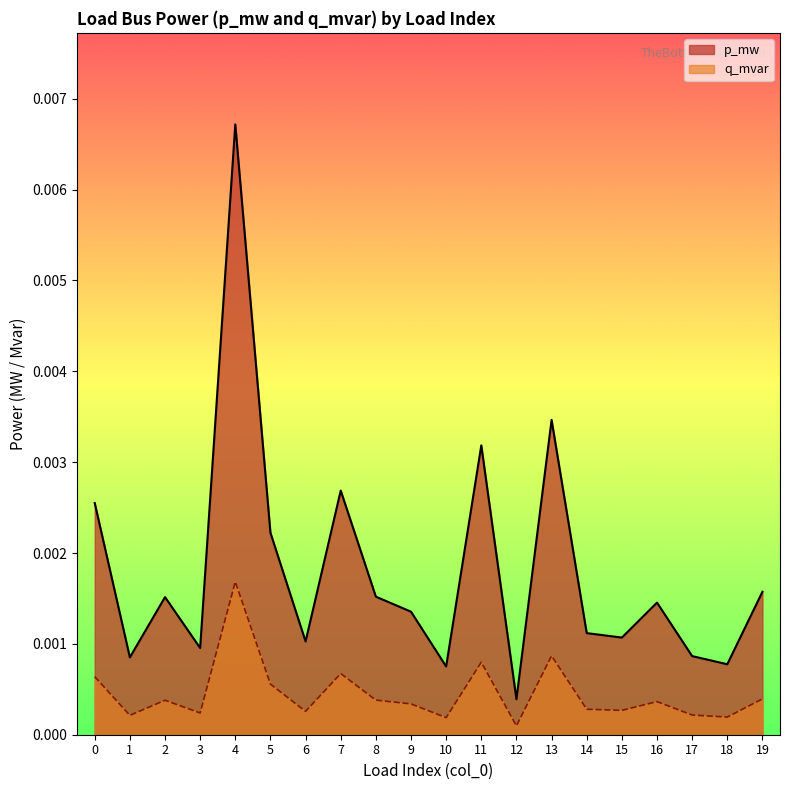

List the labels in order of value, largest first.

4, 13, 11, 7, 0, 5, 19, 8, 2, 16, 9, 14, 15, 6, 3, 17, 1, 18, 10, 12